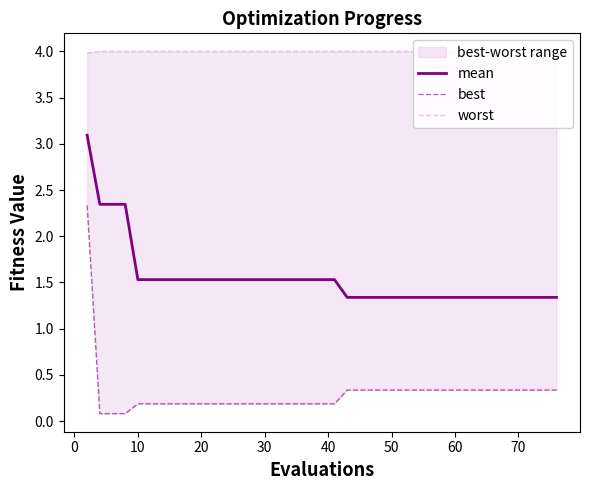

Is it true that mean equals 2.2 at 18?

False